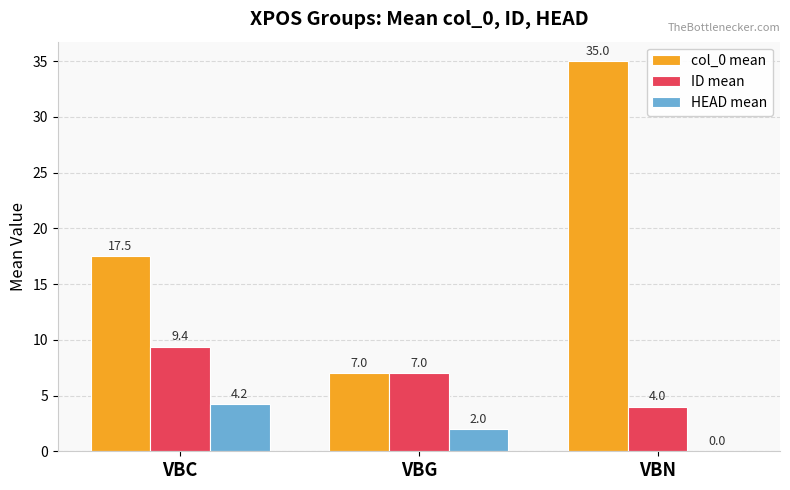

At which label does ID mean first exceed 7?

VBC